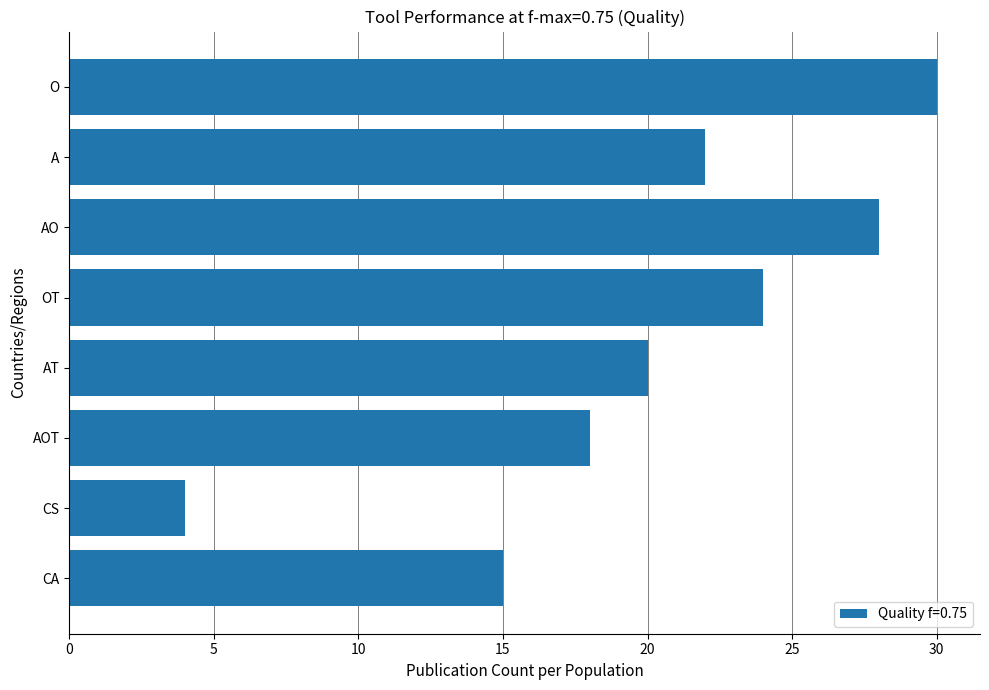

What is the approximate value at AO, to the nearest 10?

30